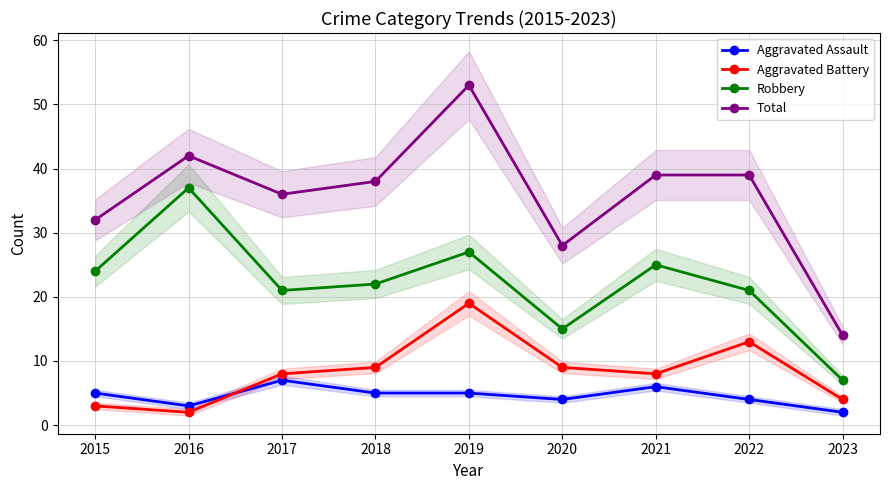

The value of Total at 2015 is 50. True or false?

False